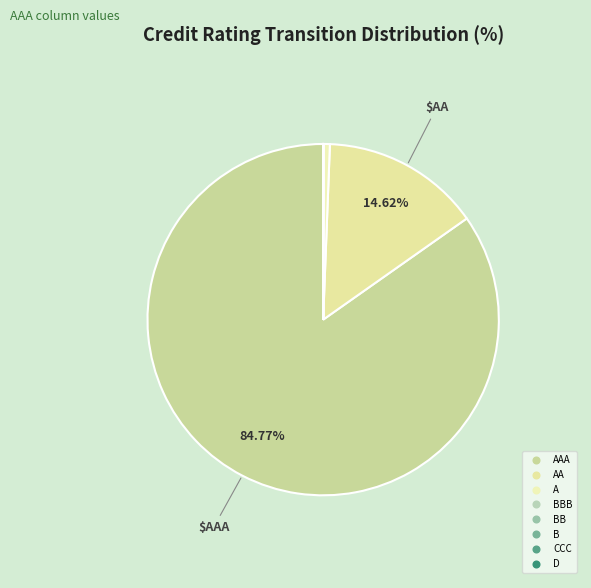

What is the smallest slice in the pie chart?

D